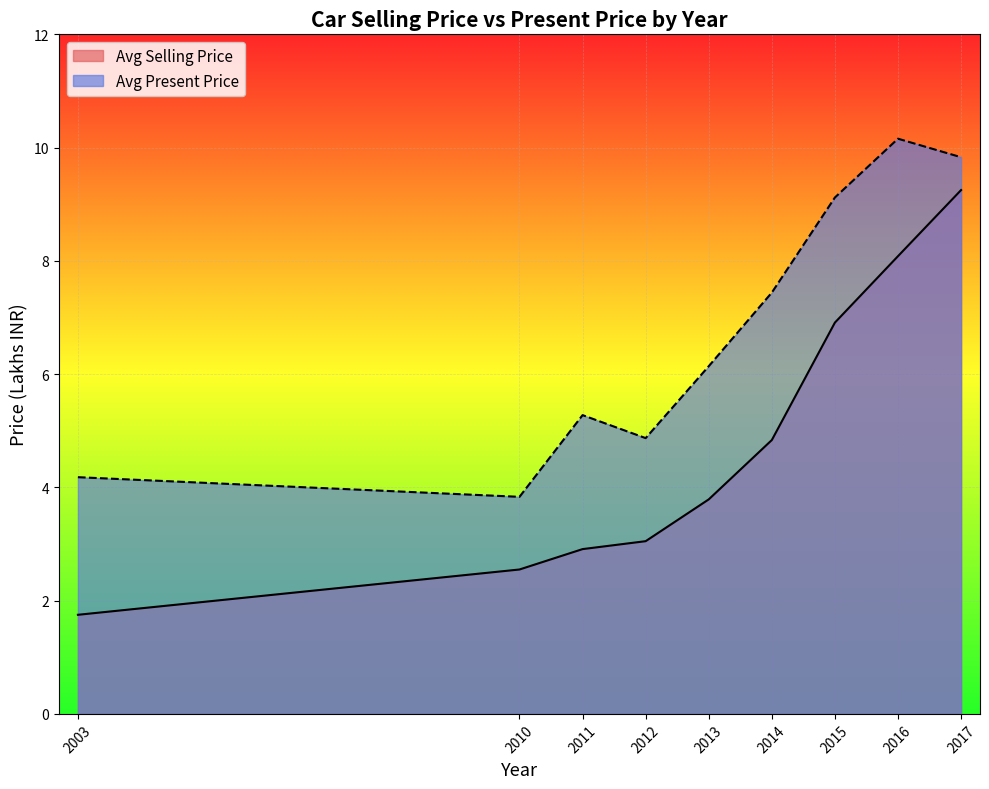

The value of Avg Selling Price at 2014 is 5.0. True or false?

True